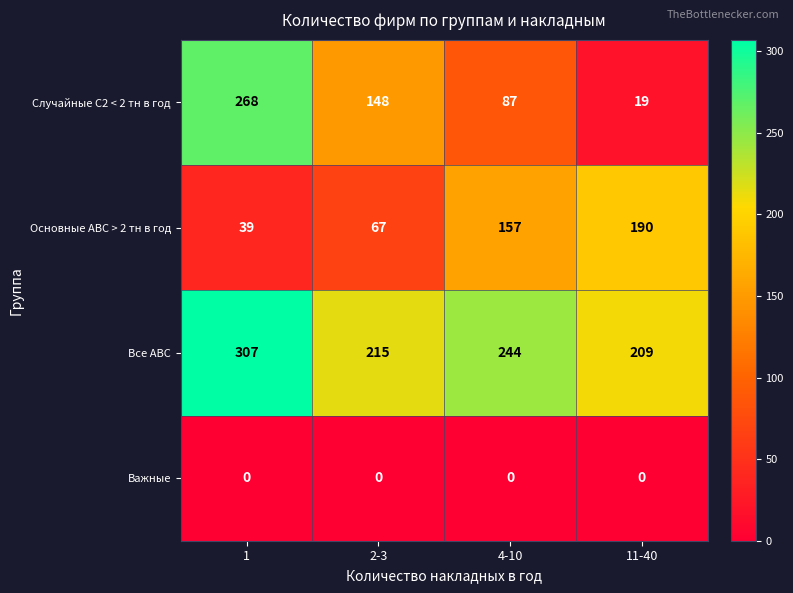

What is the sum of the Все АВС values at 2-3 and 11-40?

424